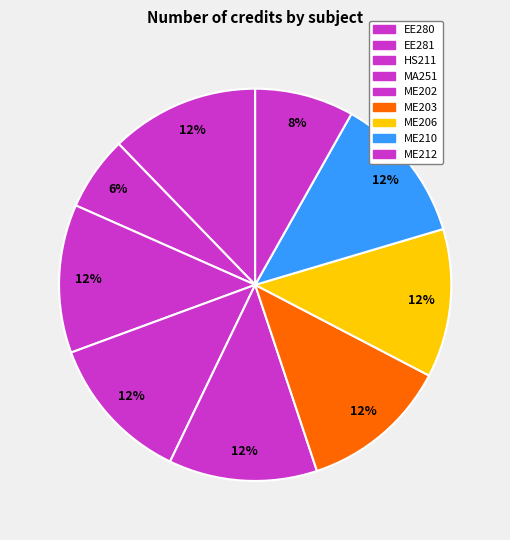

What is the smallest slice in the pie chart?

EE281